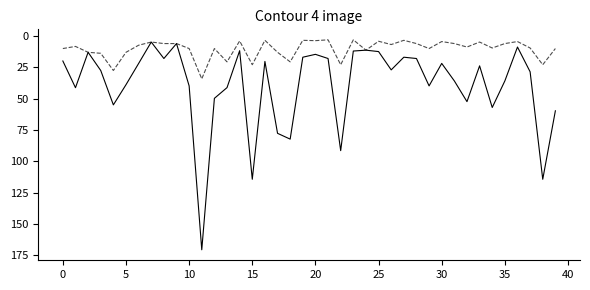

What is the maximum value shown in the chart?

170.8